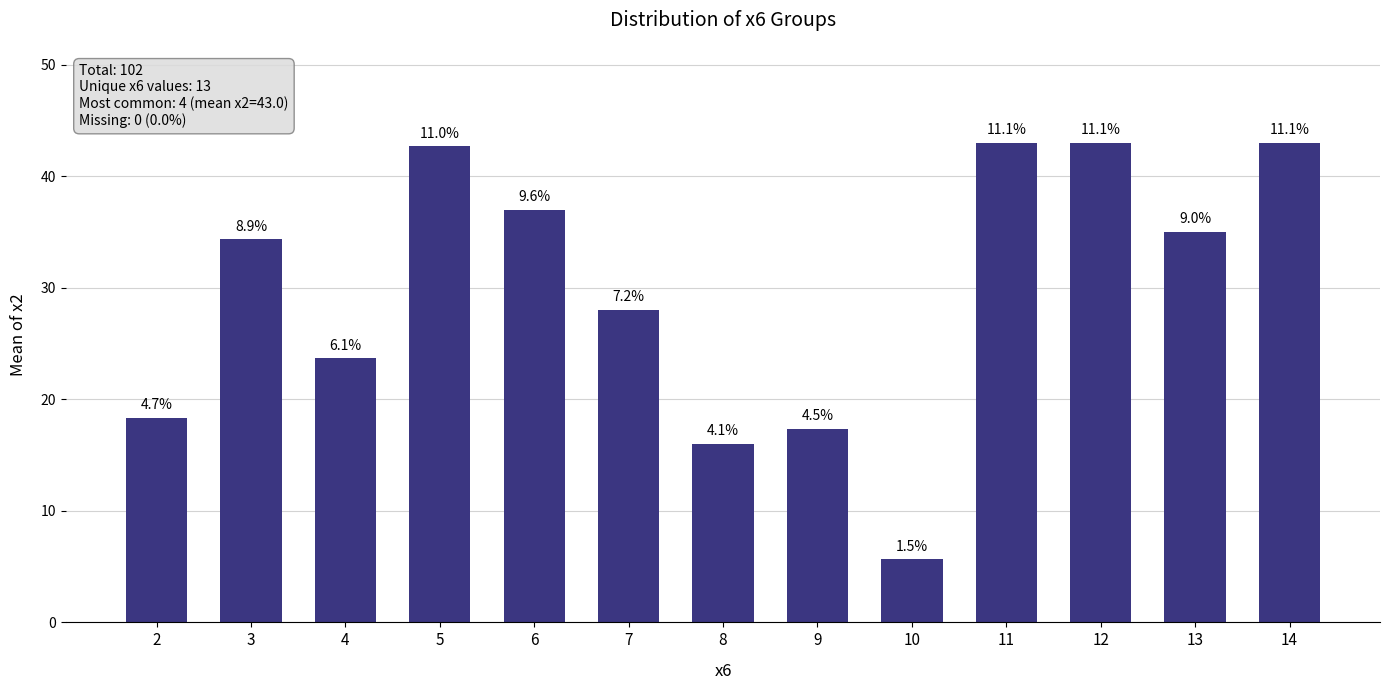

Does the chart contain any negative values?

No